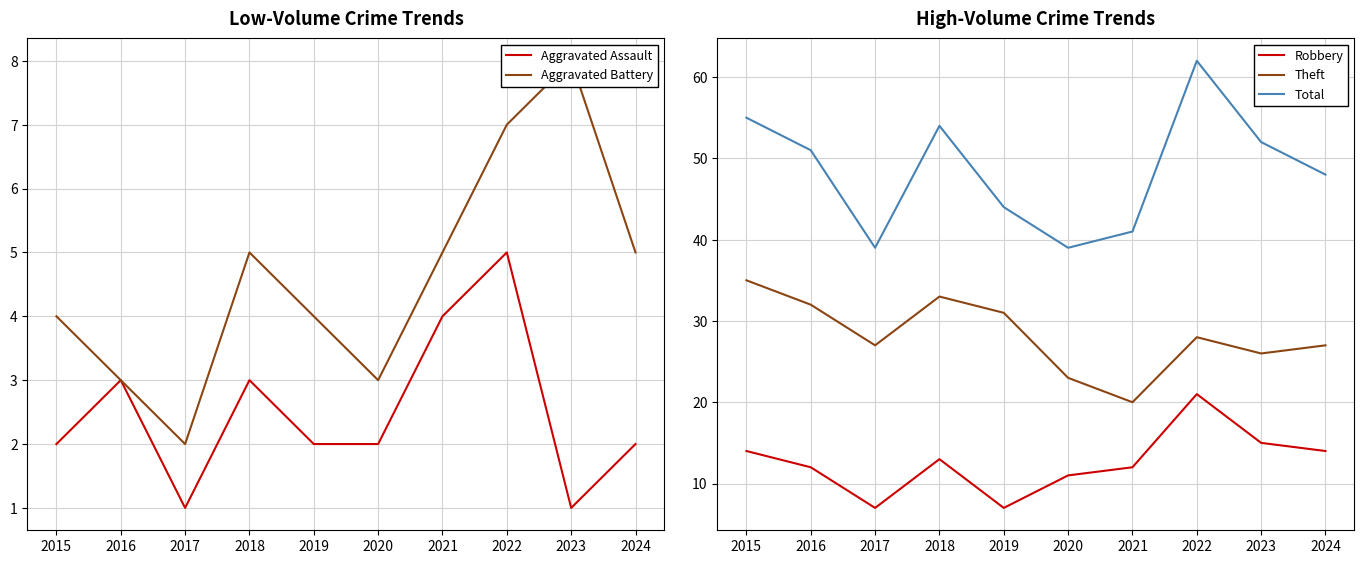

What is the sum of the Aggravated Battery values at 2018 and 2017?

7